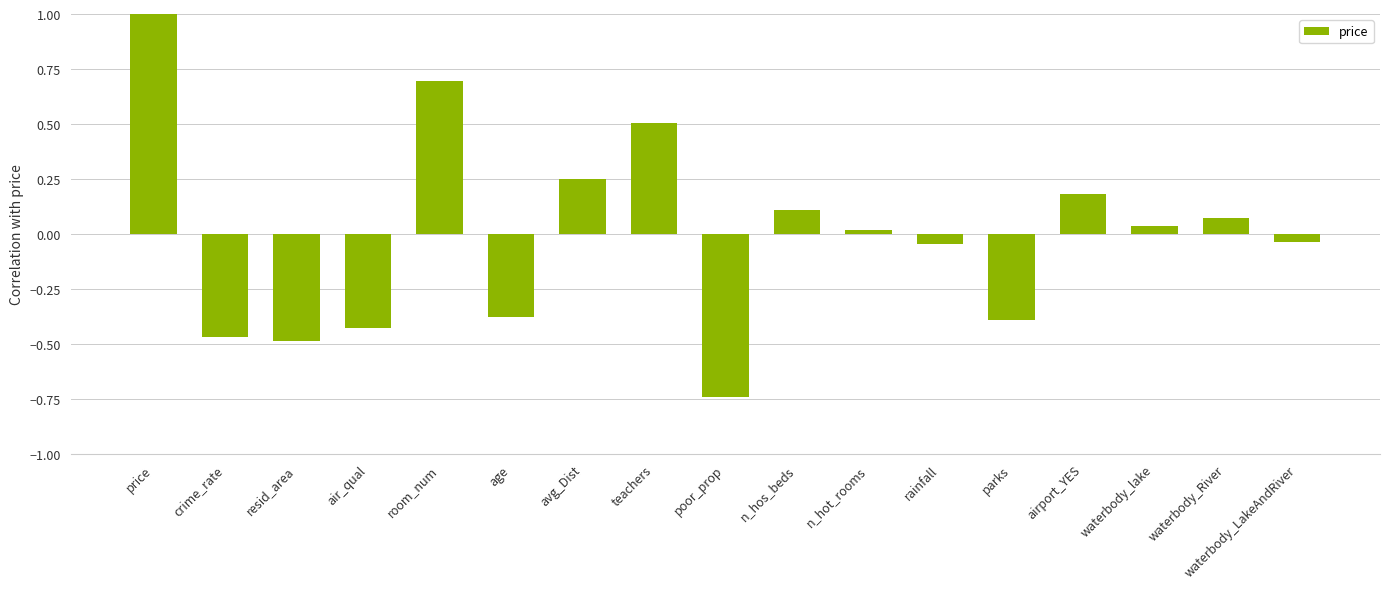

Where does the data first go above 0?

price